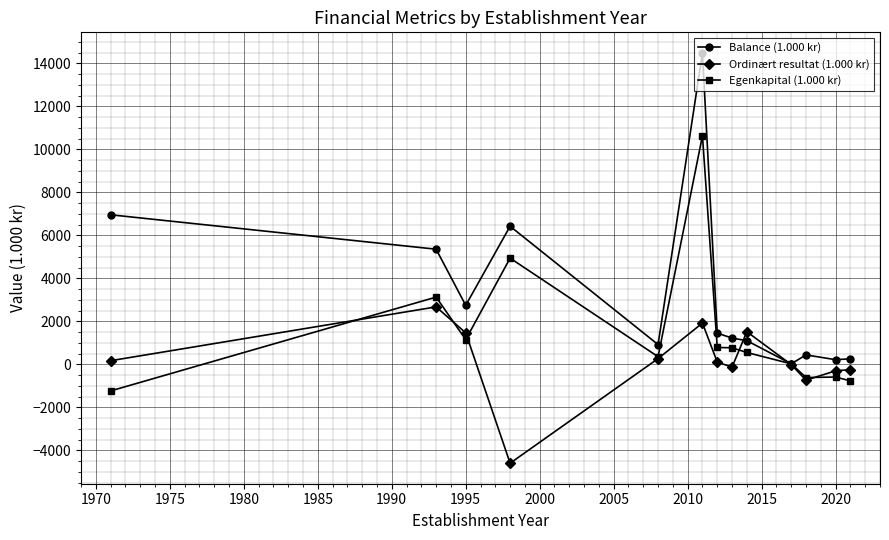

After their last crossing, which series has the higher values: Balance (1.000 kr) or Ordinært resultat (1.000 kr)?

Balance (1.000 kr)